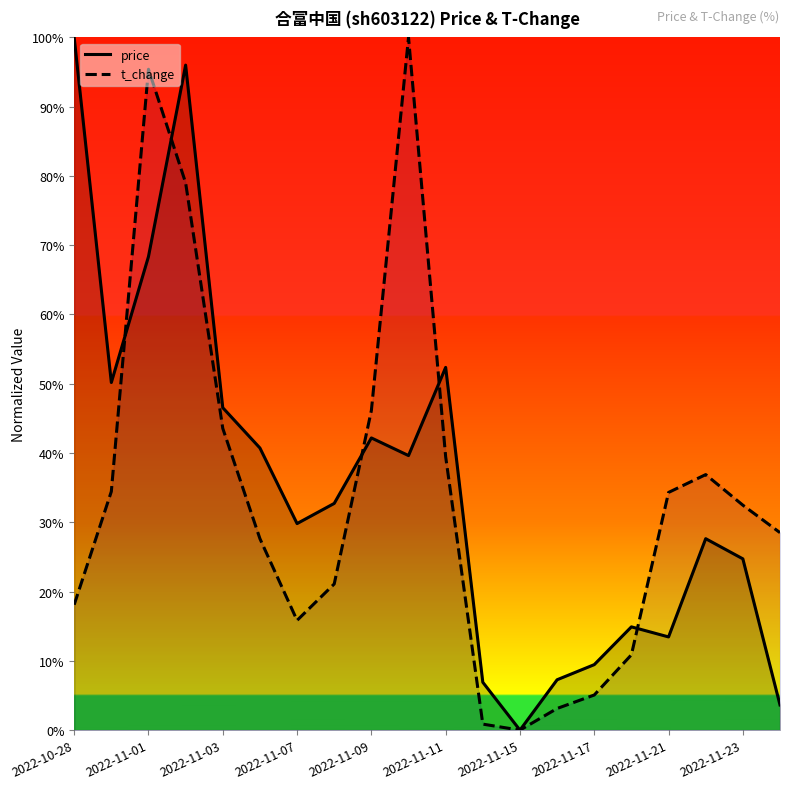

The value of price at 2022-11-01 is 0.8. True or false?

False